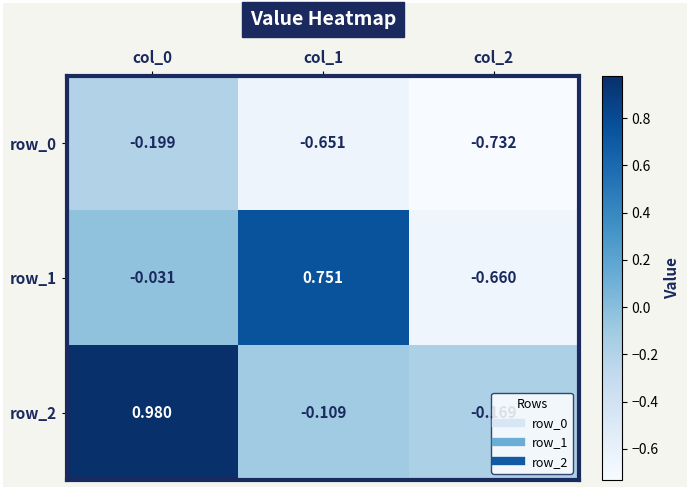

What is the difference between the highest and lowest values at col_0?

1.2